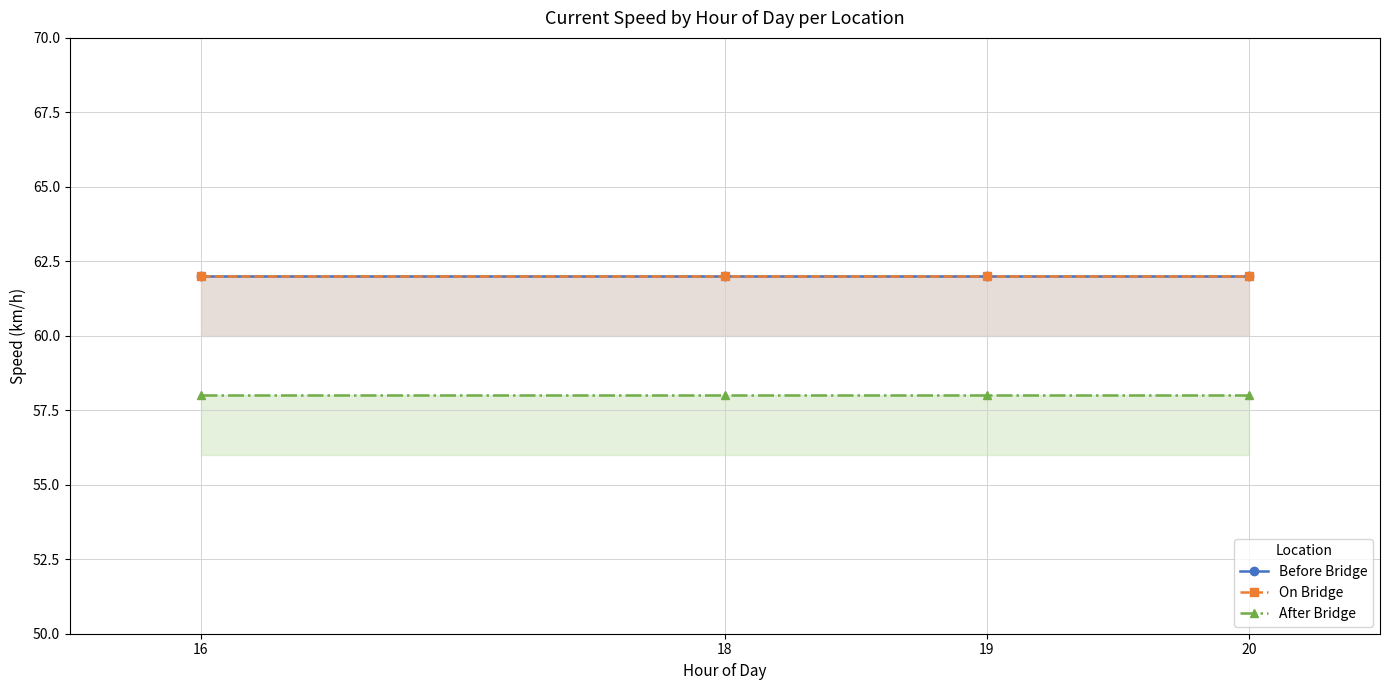

True or false: On Bridge and After Bridge cross at least once.

False